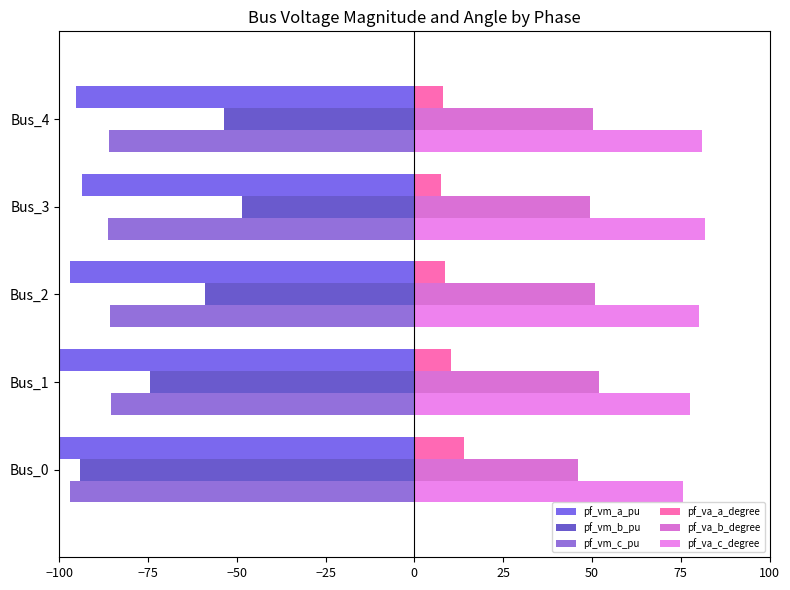

The value of pf_va_a_degree at Bus_1 is 3.5. True or false?

False